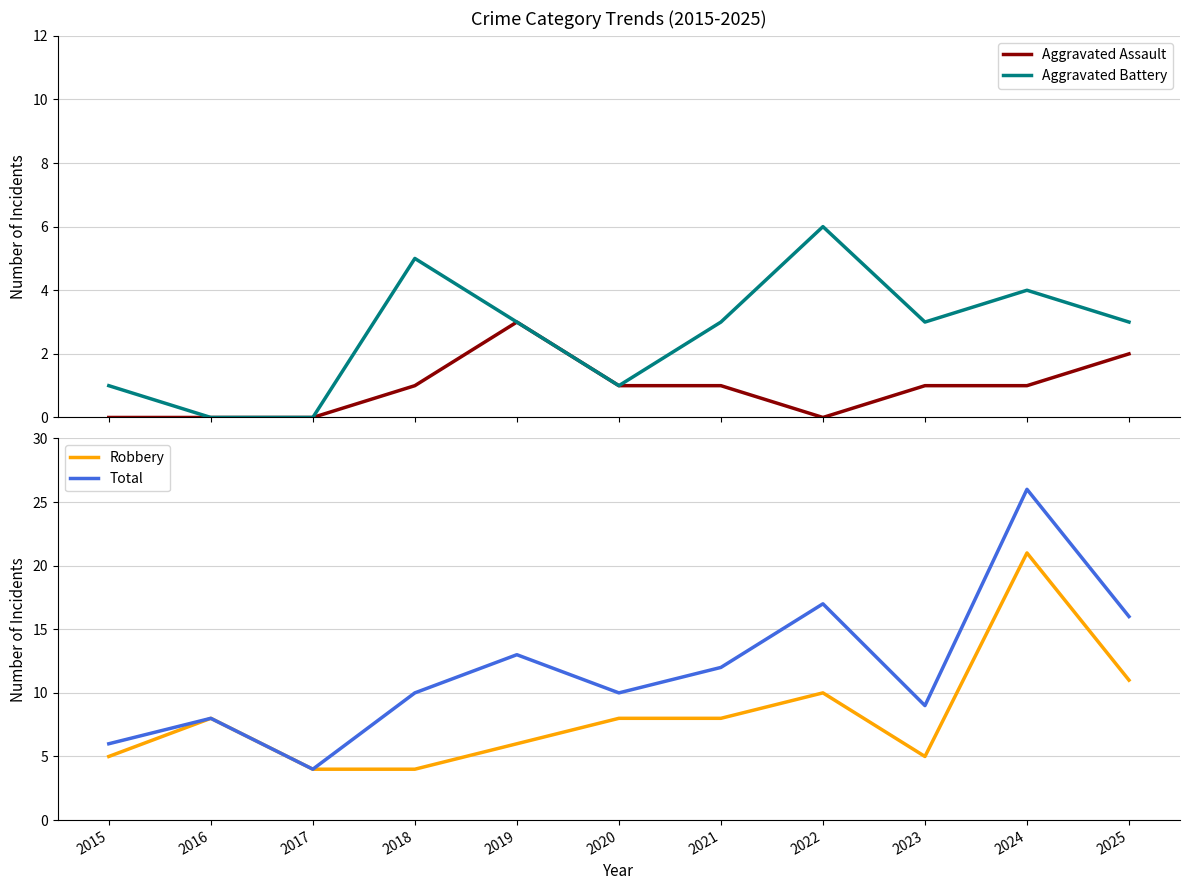

What is the sum of the Aggravated Battery values at 2021 and 2015?

4